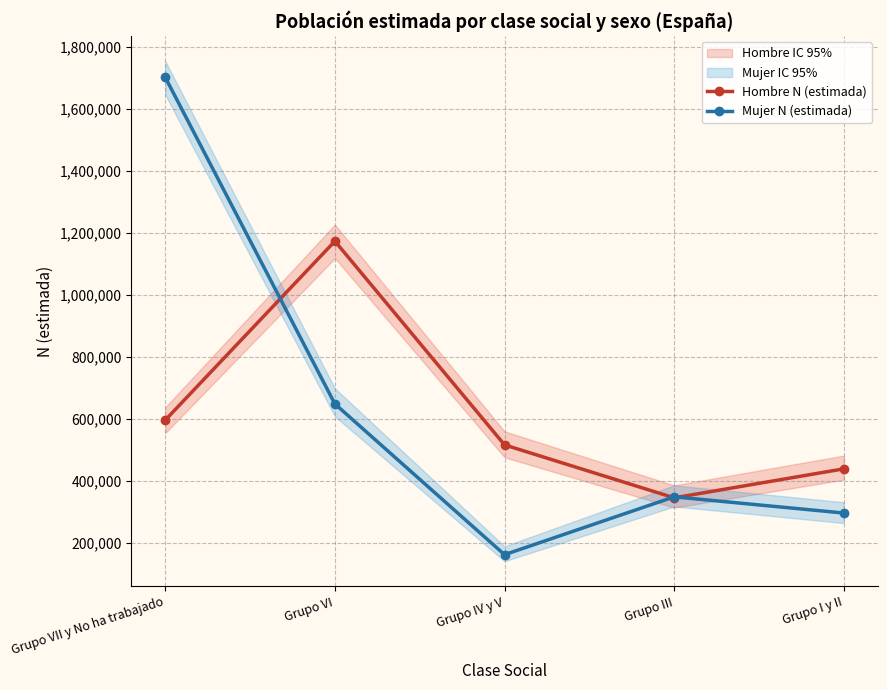

How many data points in Mujer N (estimada) are less than 347558?

2